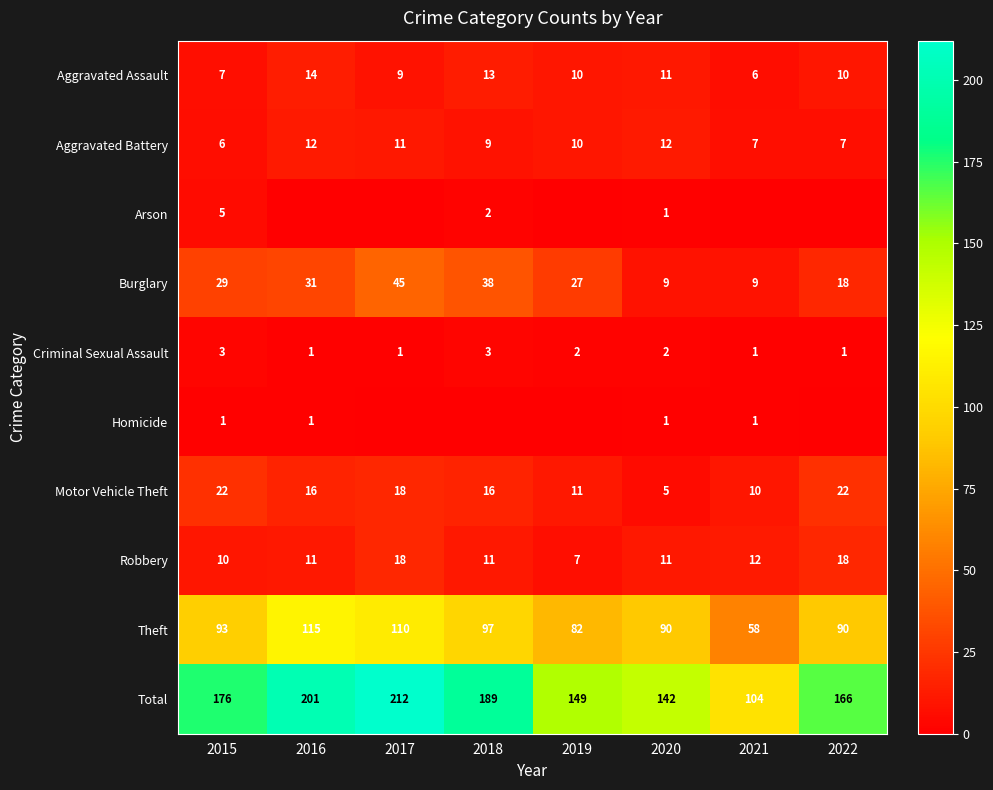

What is the difference between the Aggravated Assault values at 2020 and 2021?

5